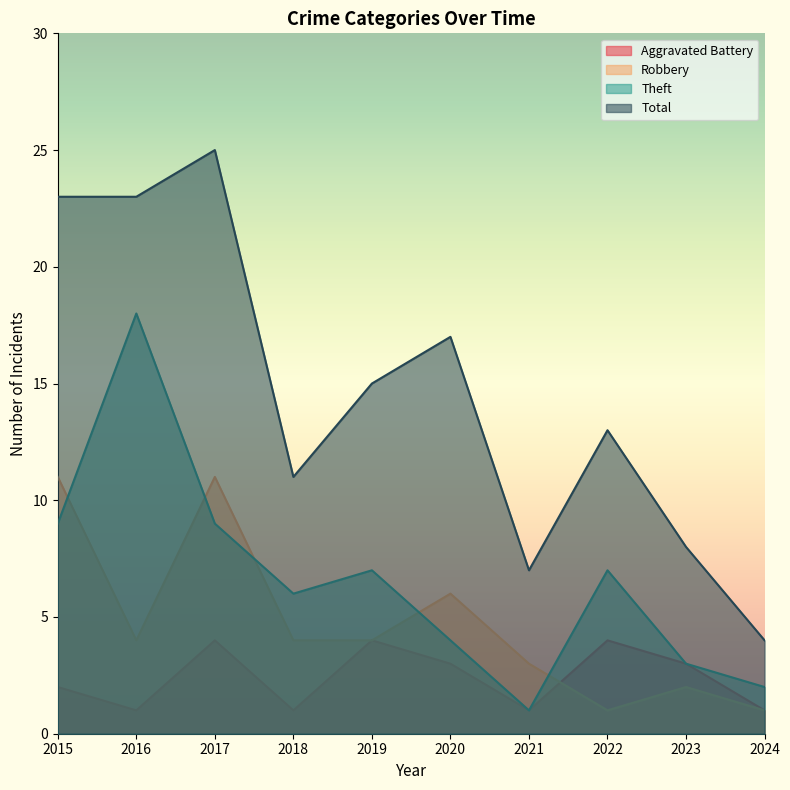

How many data points in Aggravated Battery are above 3?

3